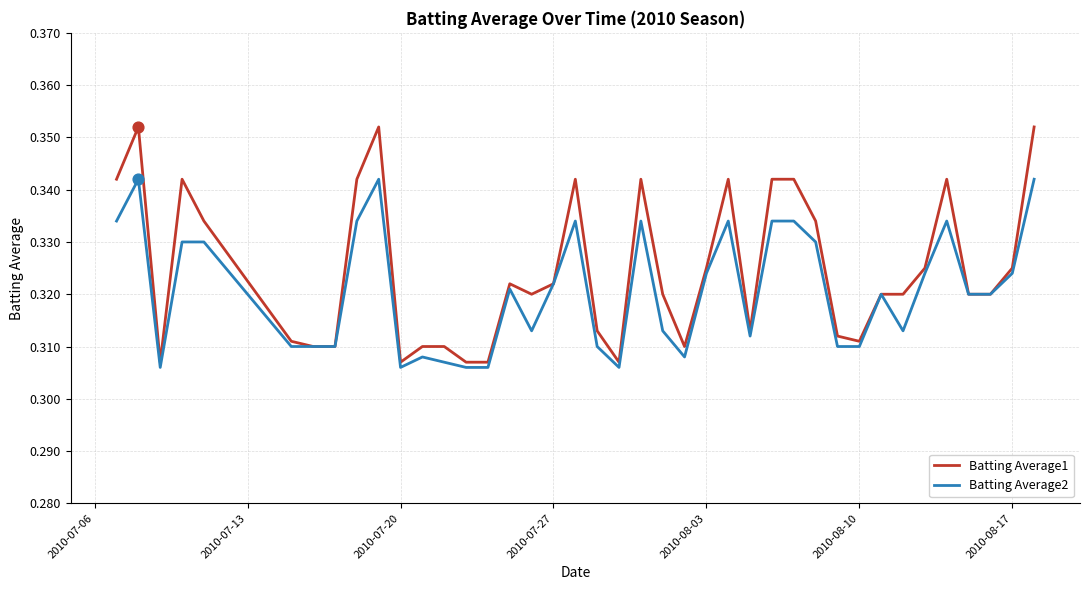

At how many categories does at least one series exceed 0?

40